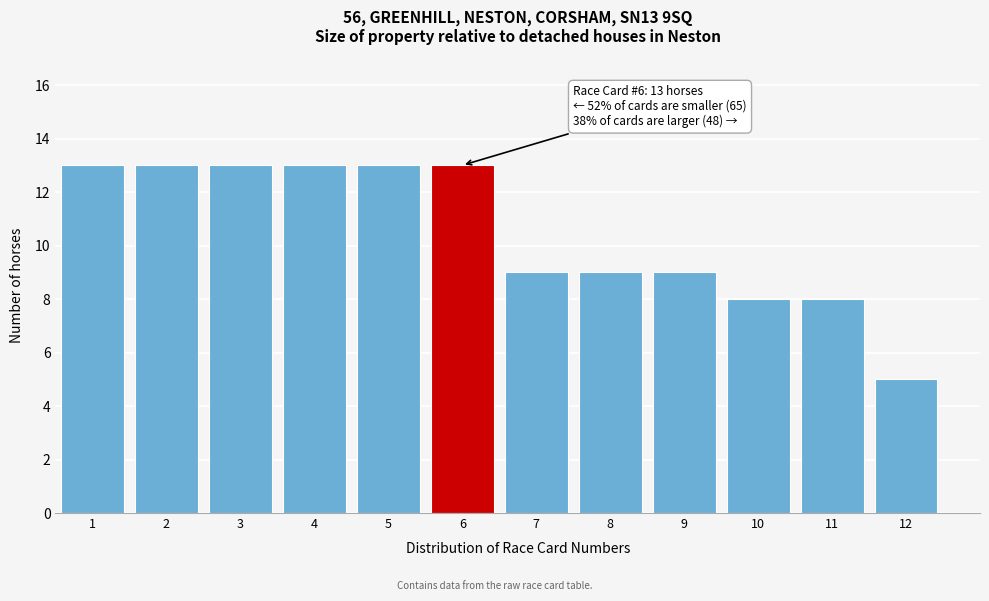

Reading right to left, extract all data points from this chart.

12=5	11=8	10=8	9=9	8=9	7=9	6=13	5=13	4=13	3=13	2=13	1=13